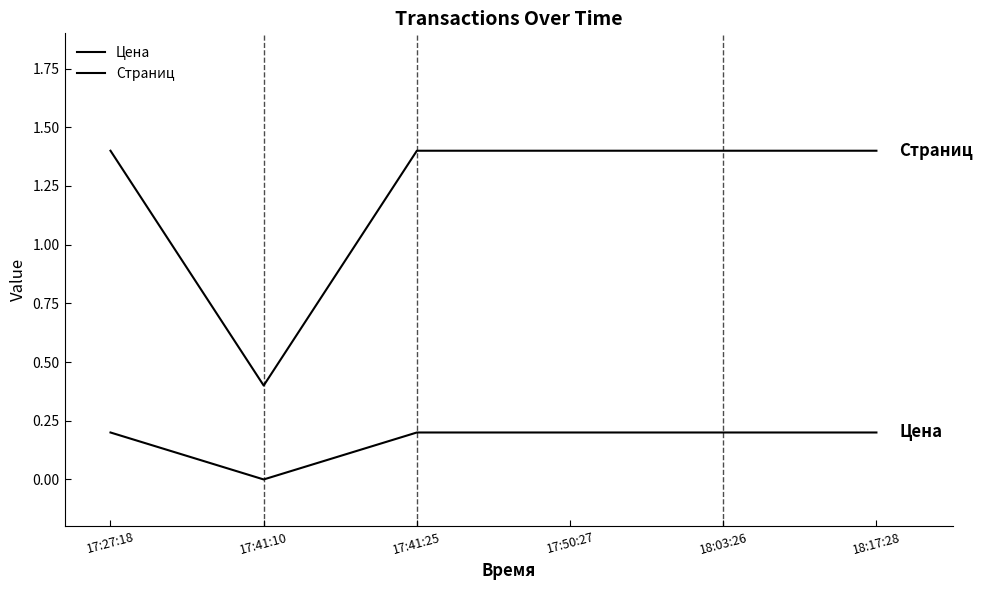

What is the difference between the second highest and minimum values in the Страниц series?

1.0